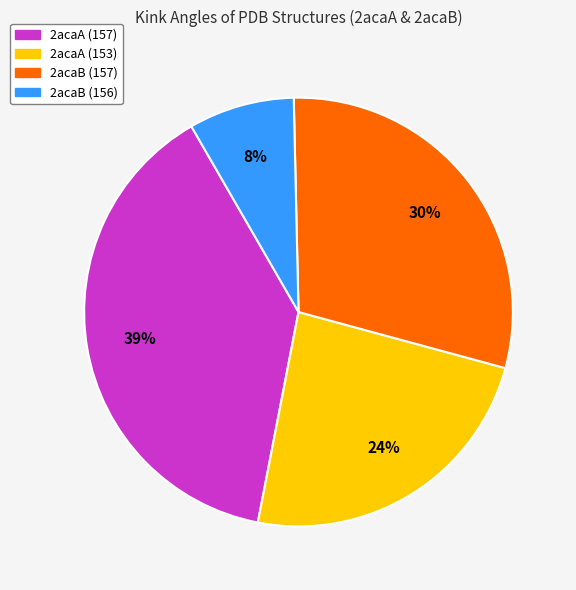

Combined, do 2acaB (157) and 2acaA (157) account for over 50%?

Yes